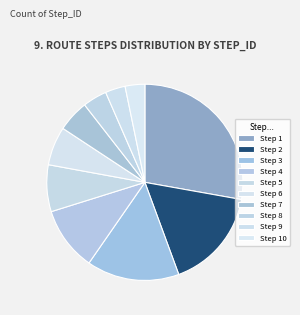

Which category has the biggest portion of the pie?

1